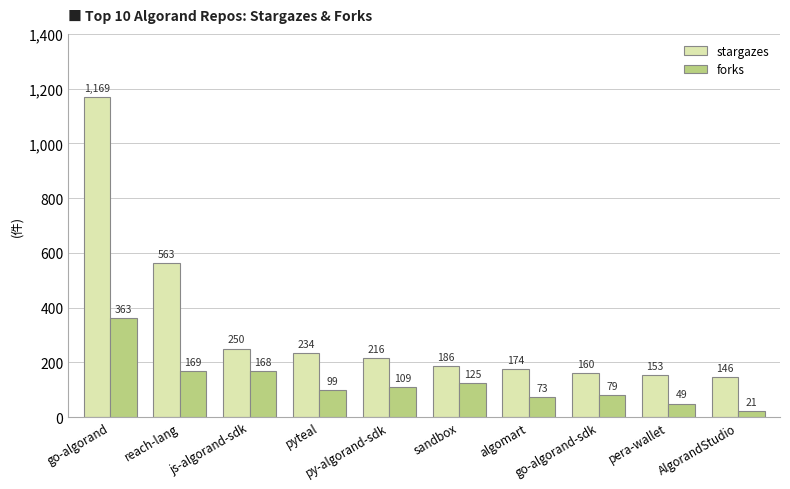

Read the stargazes value at py-algorand-sdk, to the nearest 100.

200